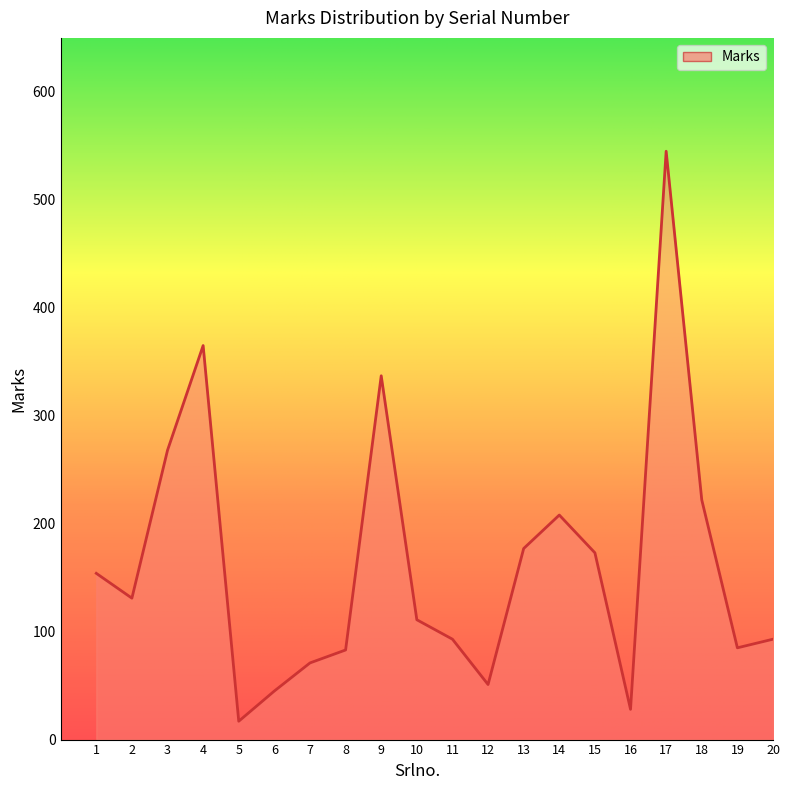

At which label does the data first exceed 131?

1